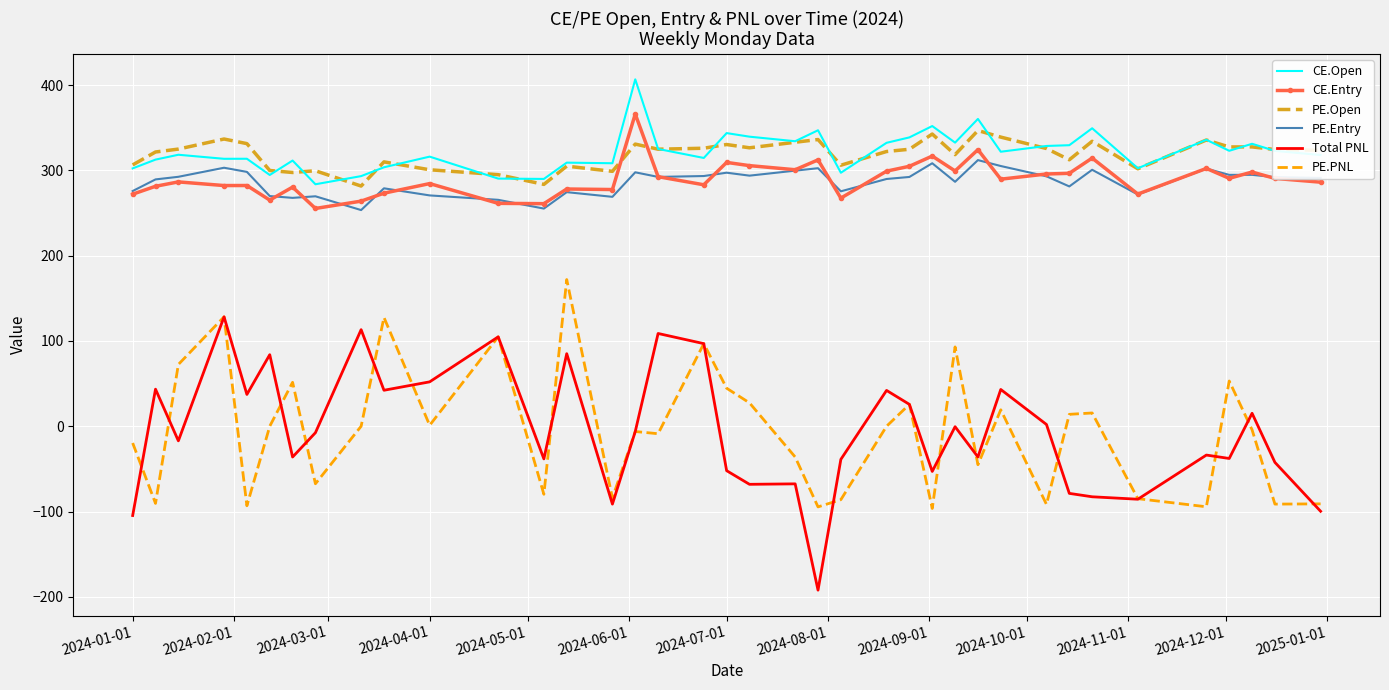

What is the greatest value displayed?

406.8